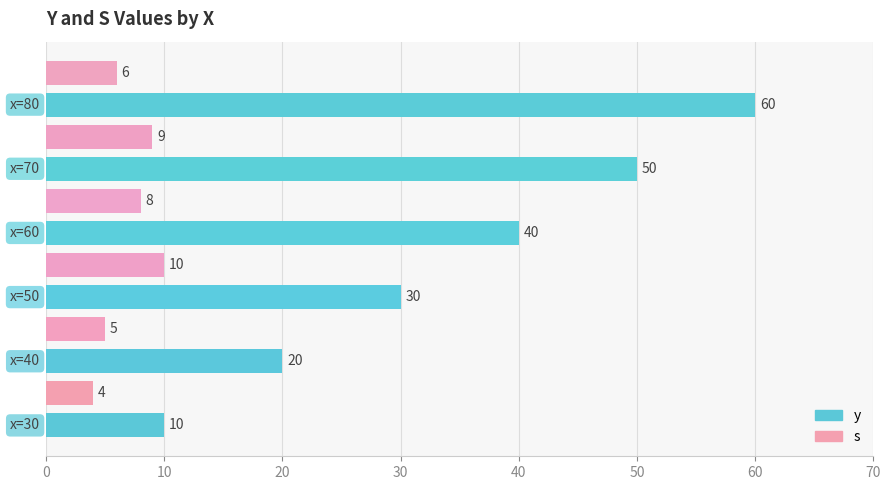

How many values in the y series are below 40?

3